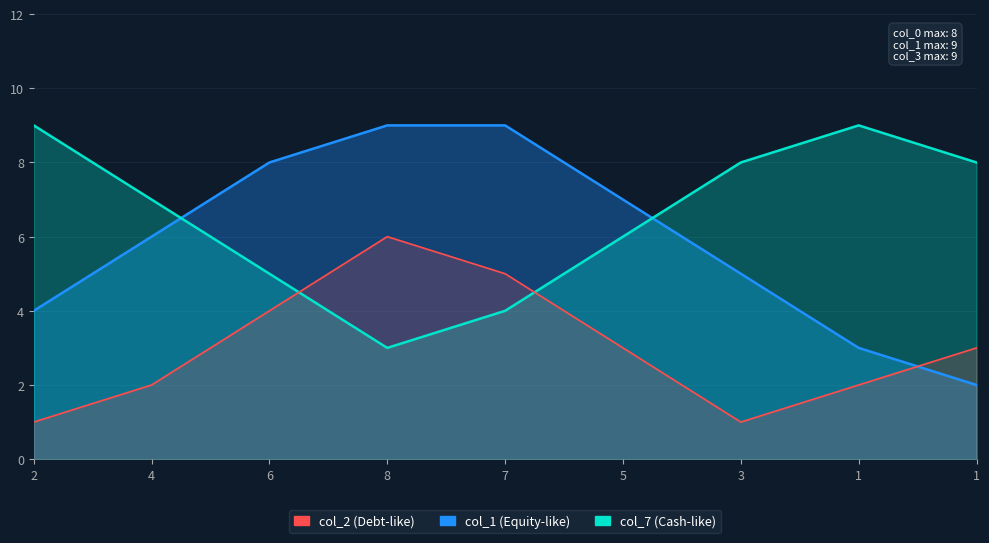

Reading left to right, extract all data points from this chart.

col_8: 4	6	8	9	9	7	5	3	2
col_7: 9	7	5	3	4	6	8	9	8
col_2: 1	2	4	6	5	3	1	2	3